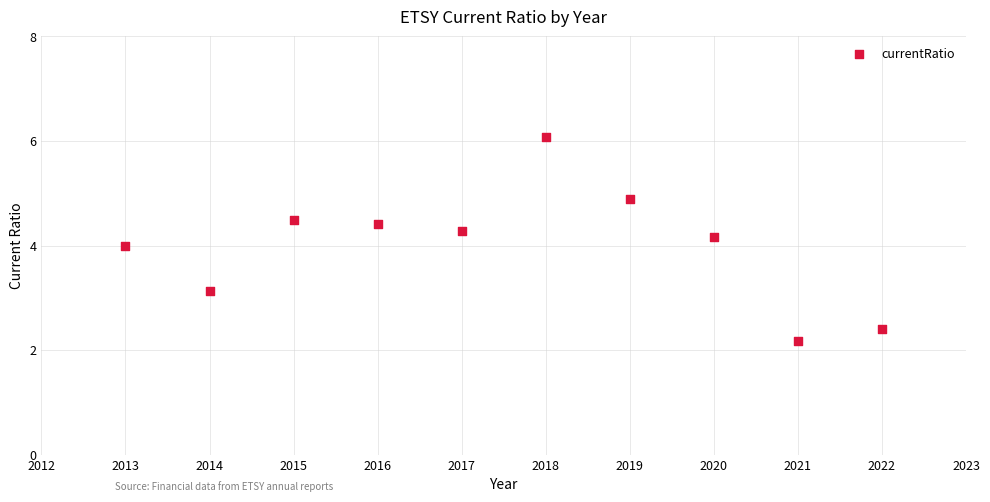

What is the range of Y values (max minus min)?

3.9